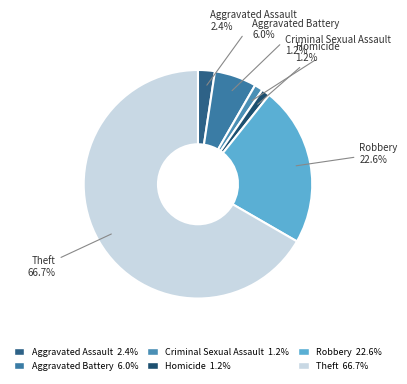

To the nearest percent, what percentage of the pie is Aggravated Battery?

6%